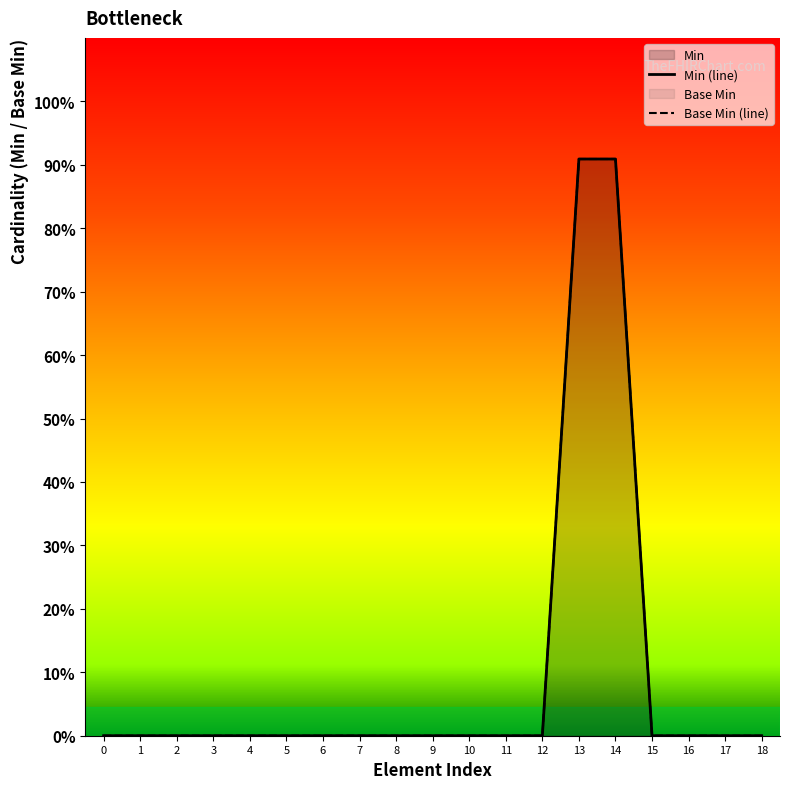

Does the chart display data point markers on the line(s)?

No